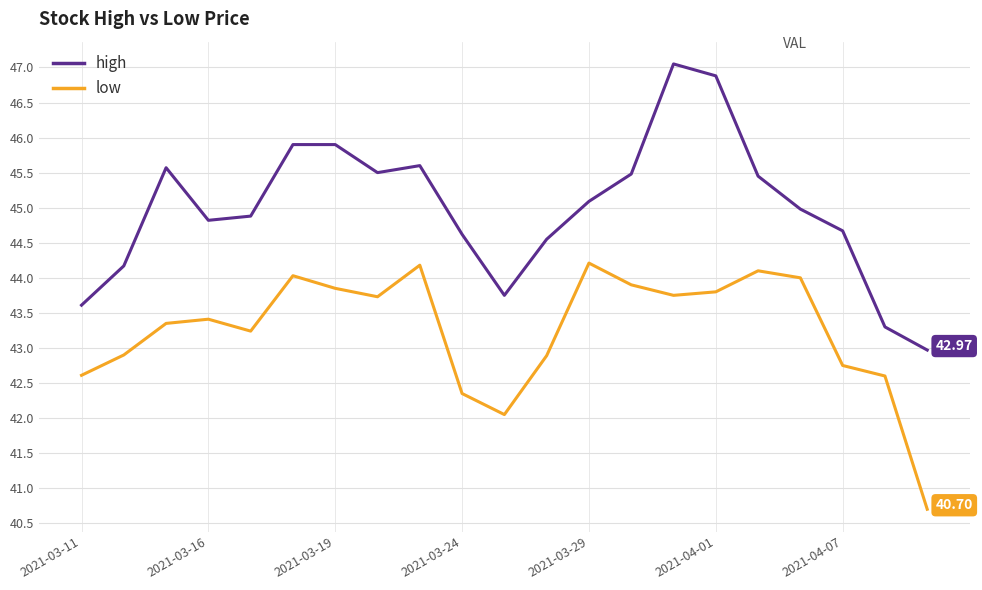

List the series in order of their overall mean, lowest first.

low, high